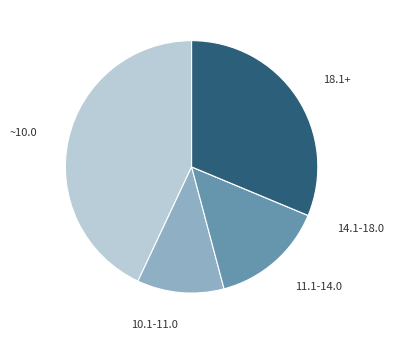

Does any single category account for the majority?

No